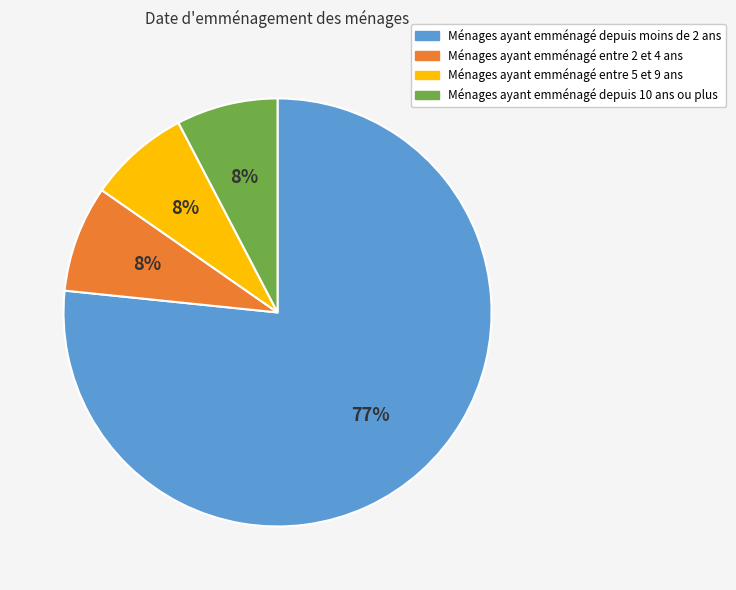

Is the sum of Ménages ayant emménagé entre 2 et 4 ans and Ménages ayant emménagé entre 5 et 9 ans greater than half?

No